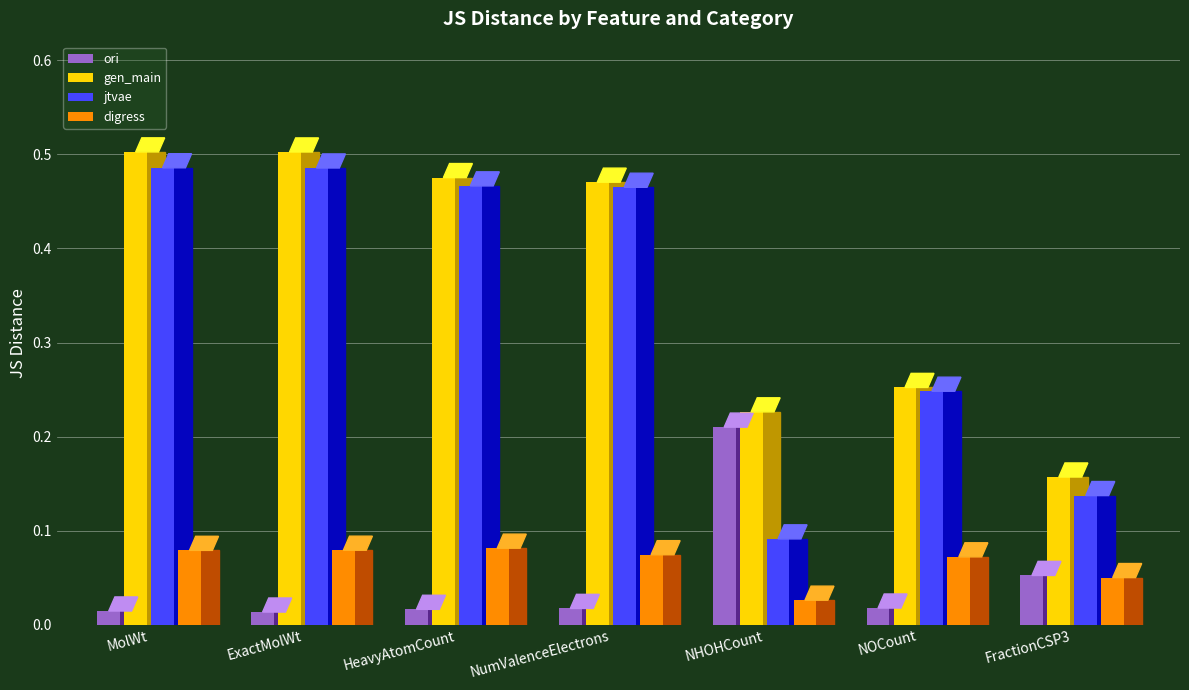

Between NHOHCount and FractionCSP3, which series saw the biggest shift?

ori